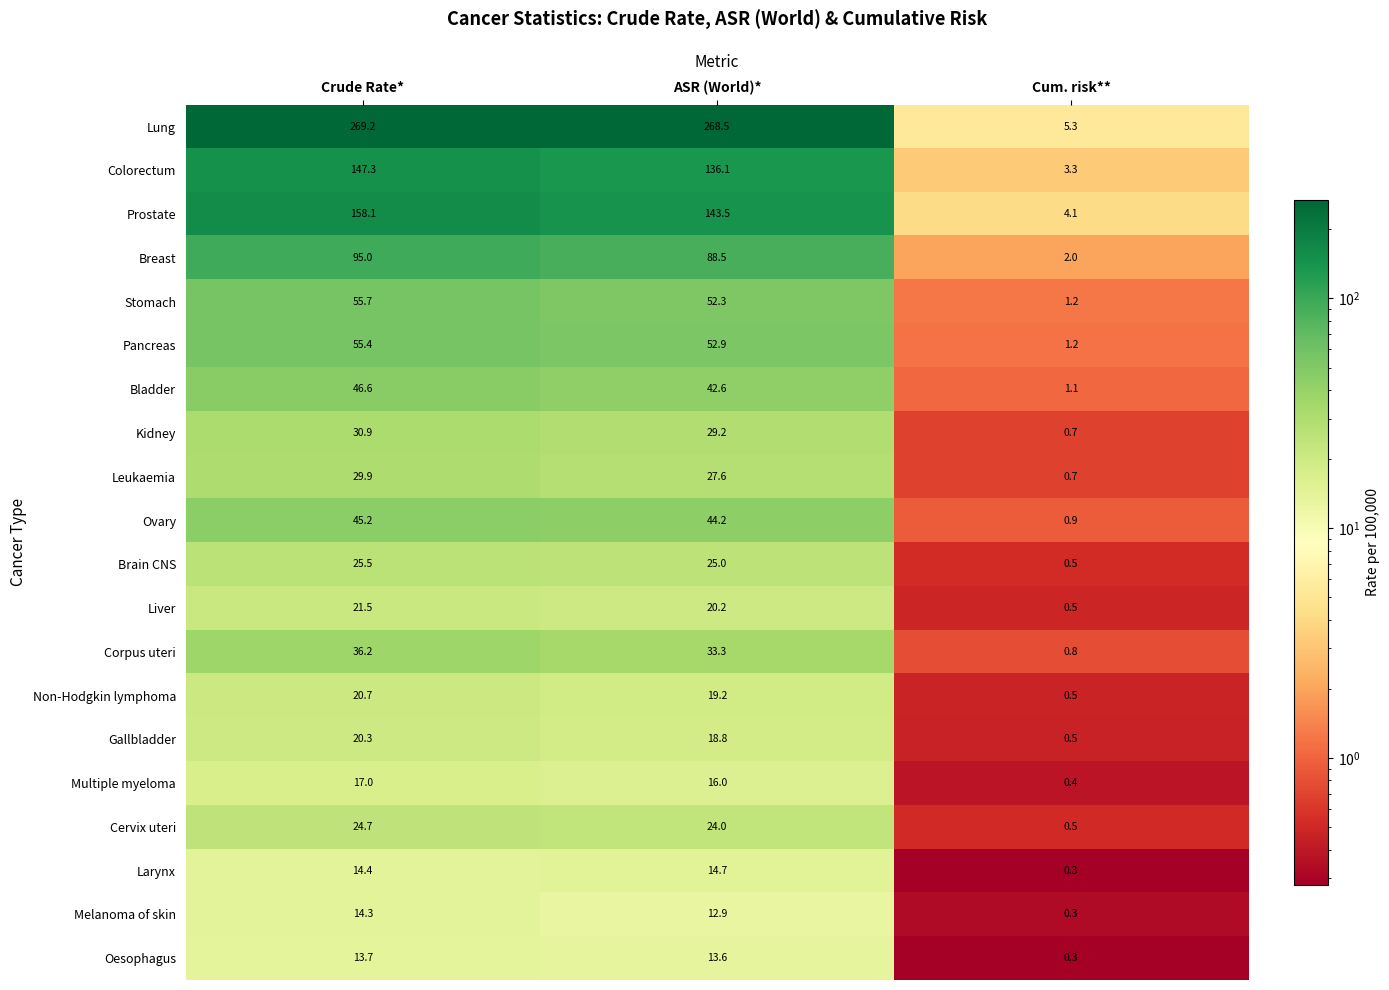

What is the difference between the maximum and minimum values in the Multiple myeloma series?

16.6